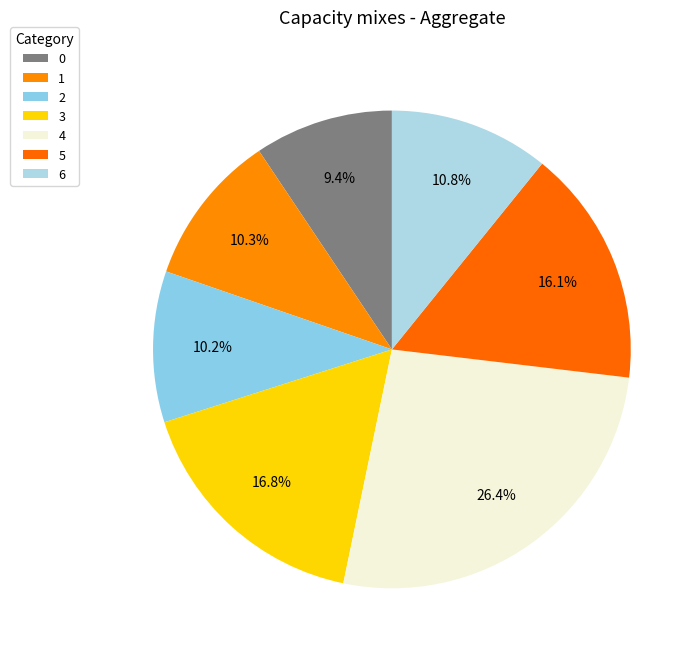

How many segments does this pie chart have?

7